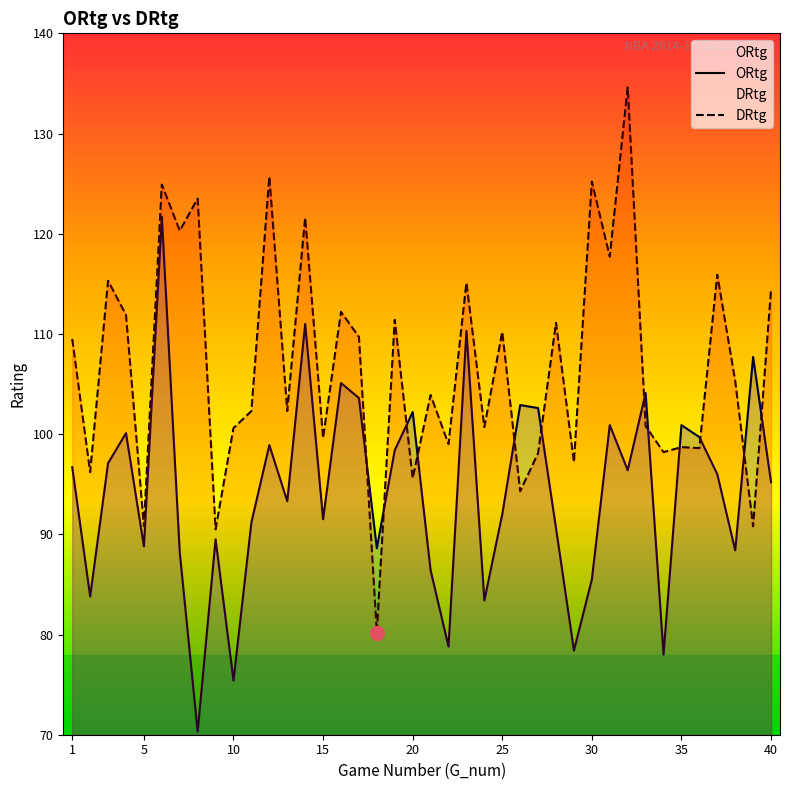

In DRtg, how many points are lower than both neighbors (excluding endpoints)?

16